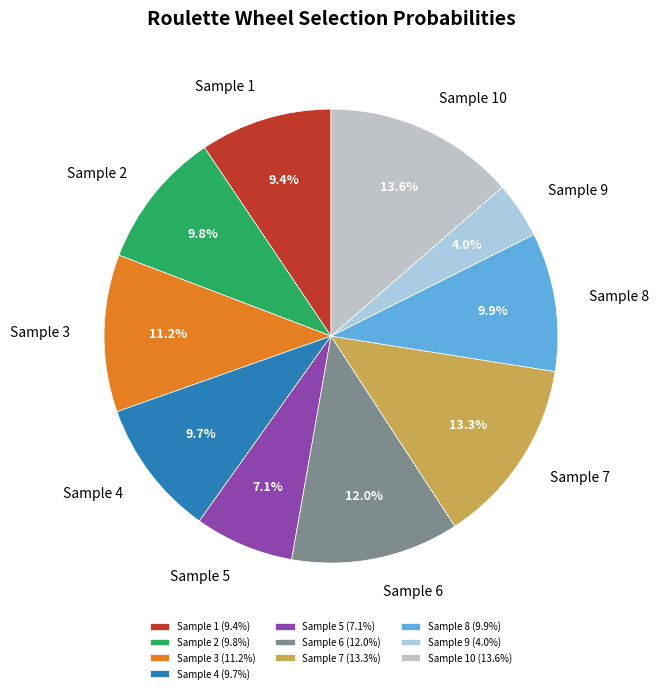

Count the number of slices in the pie.

10